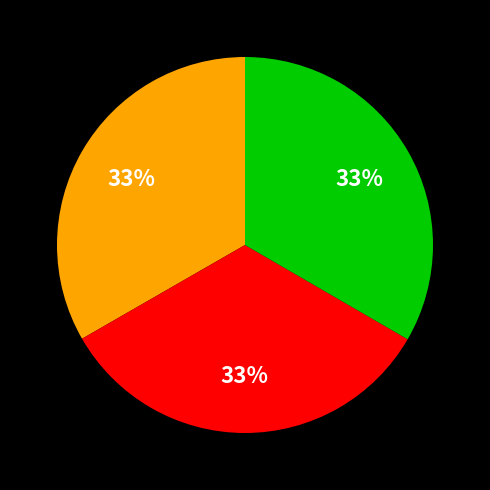

To the nearest percent, what is the average slice percentage?

33%